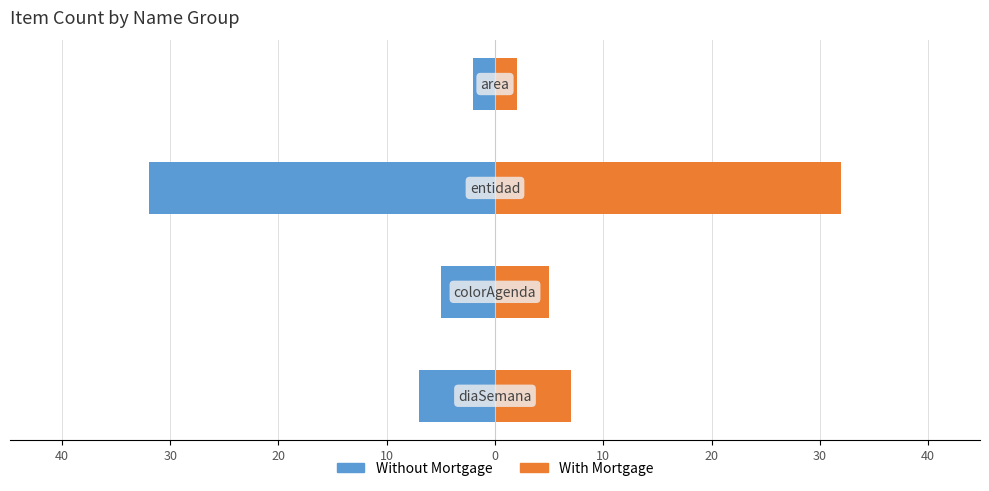

The value of Without Mortgage at 30 is -52. True or false?

False